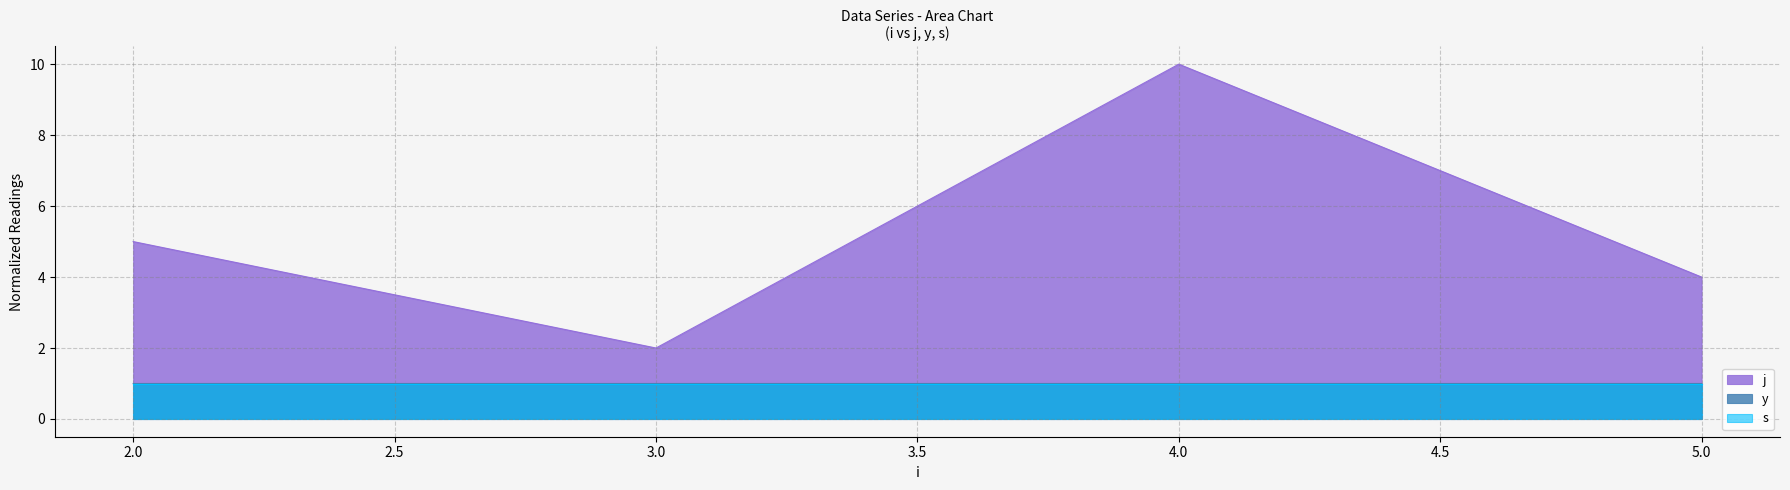

True or false: y and j intersect in this chart.

False